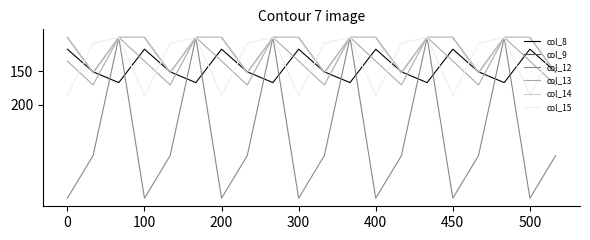

Does the chart have visible grid lines?

No